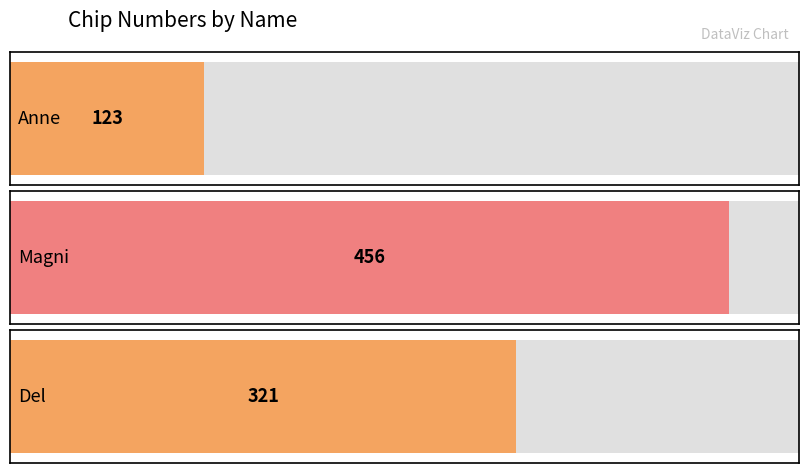

What position from the right is Anne?

3